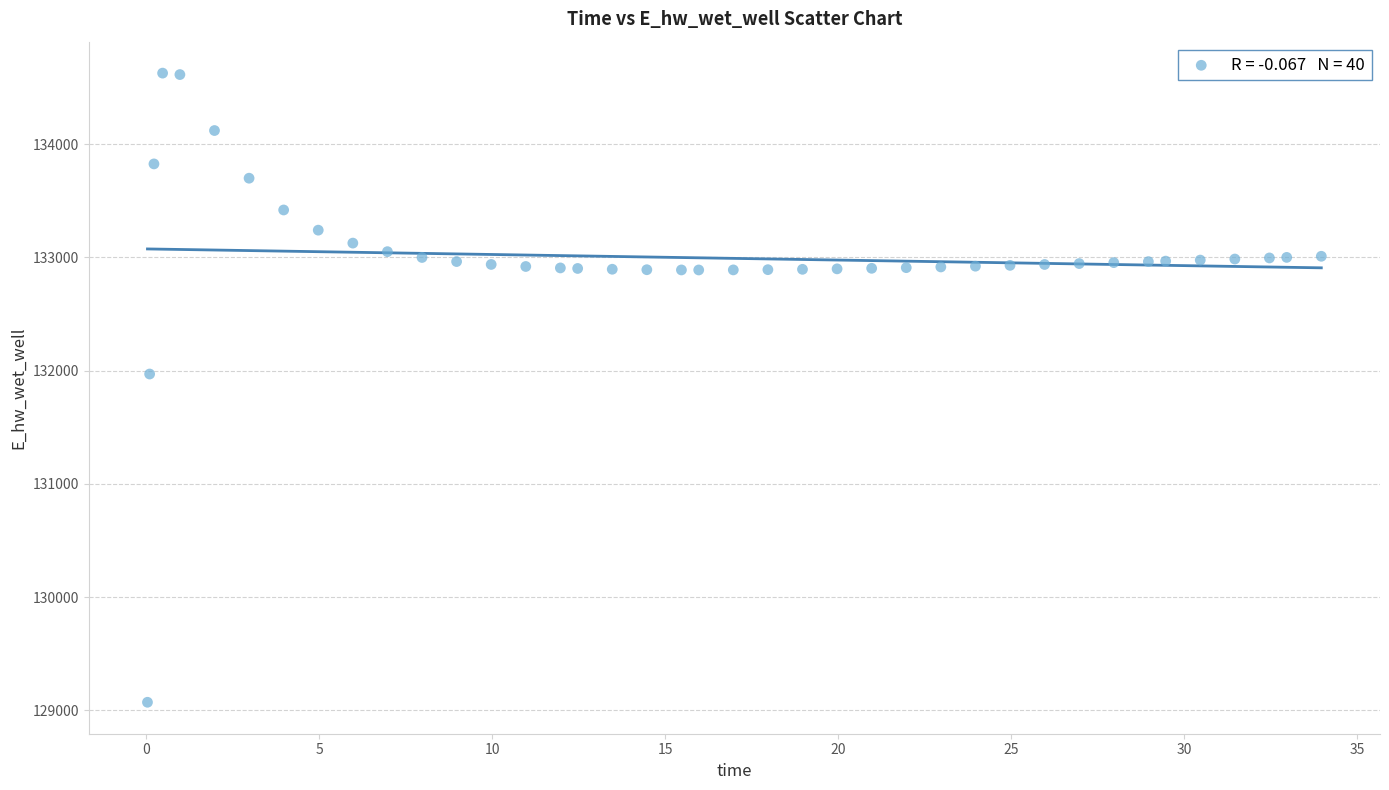

What Y value in the scatter plot is closest to 131849?

131970.0